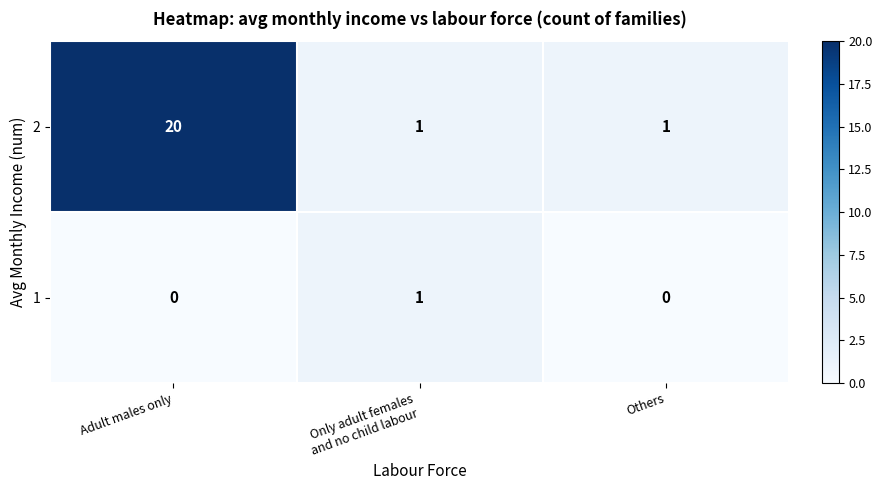

What is the sum of all 2 values?

22